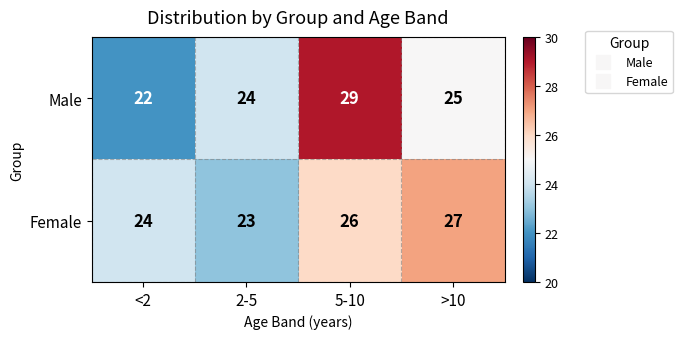

What is the difference between the maximum and minimum values in the Male series?

7